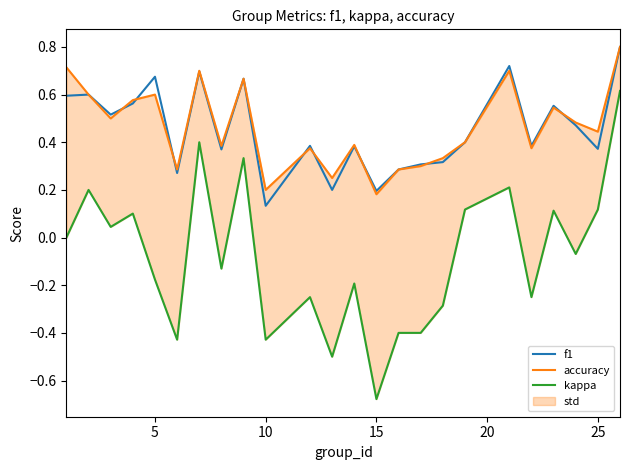

What is the lowest value of the kappa series?

-0.7